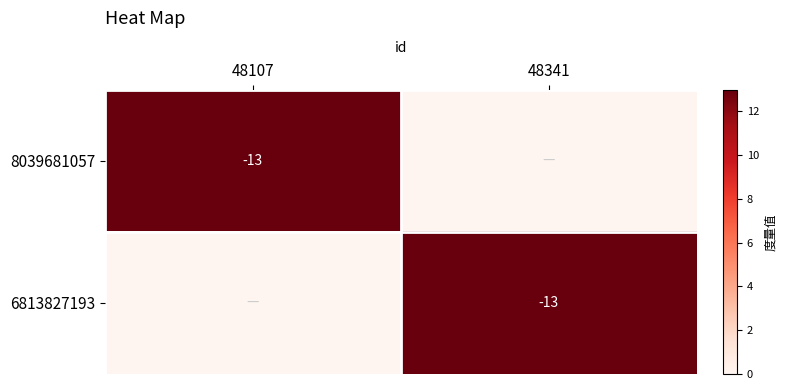

True or false: 8039681057 has a value of -5 at 48107.

False